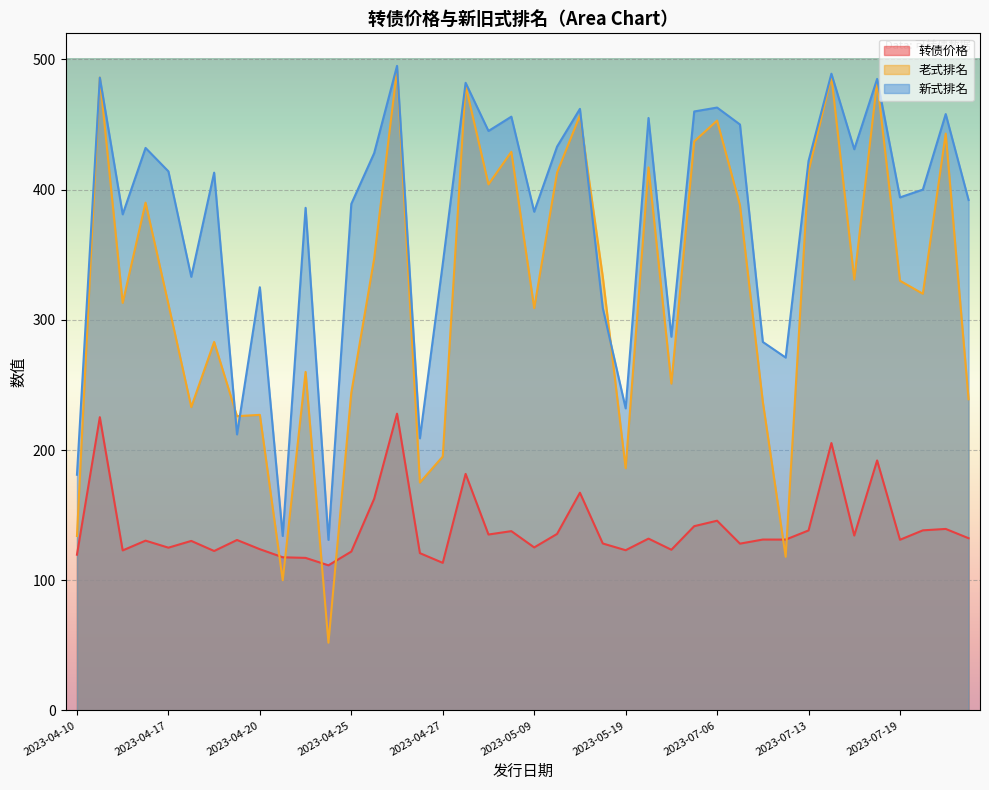

True or false: 新式排名 and 转债价格 intersect in this chart.

False